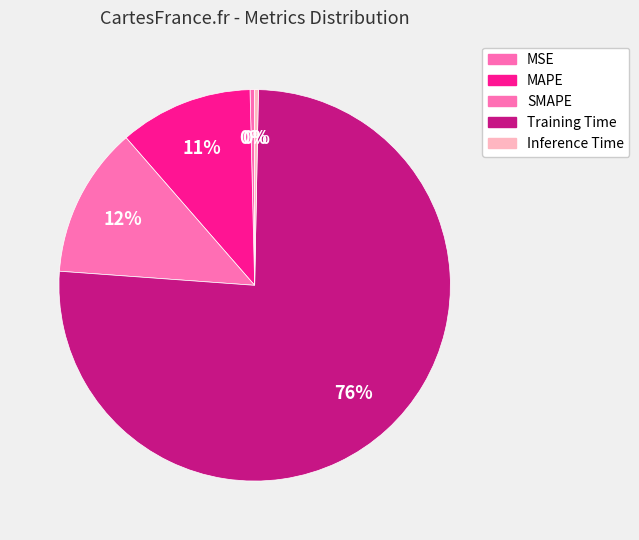

Count the number of slices in the pie.

5